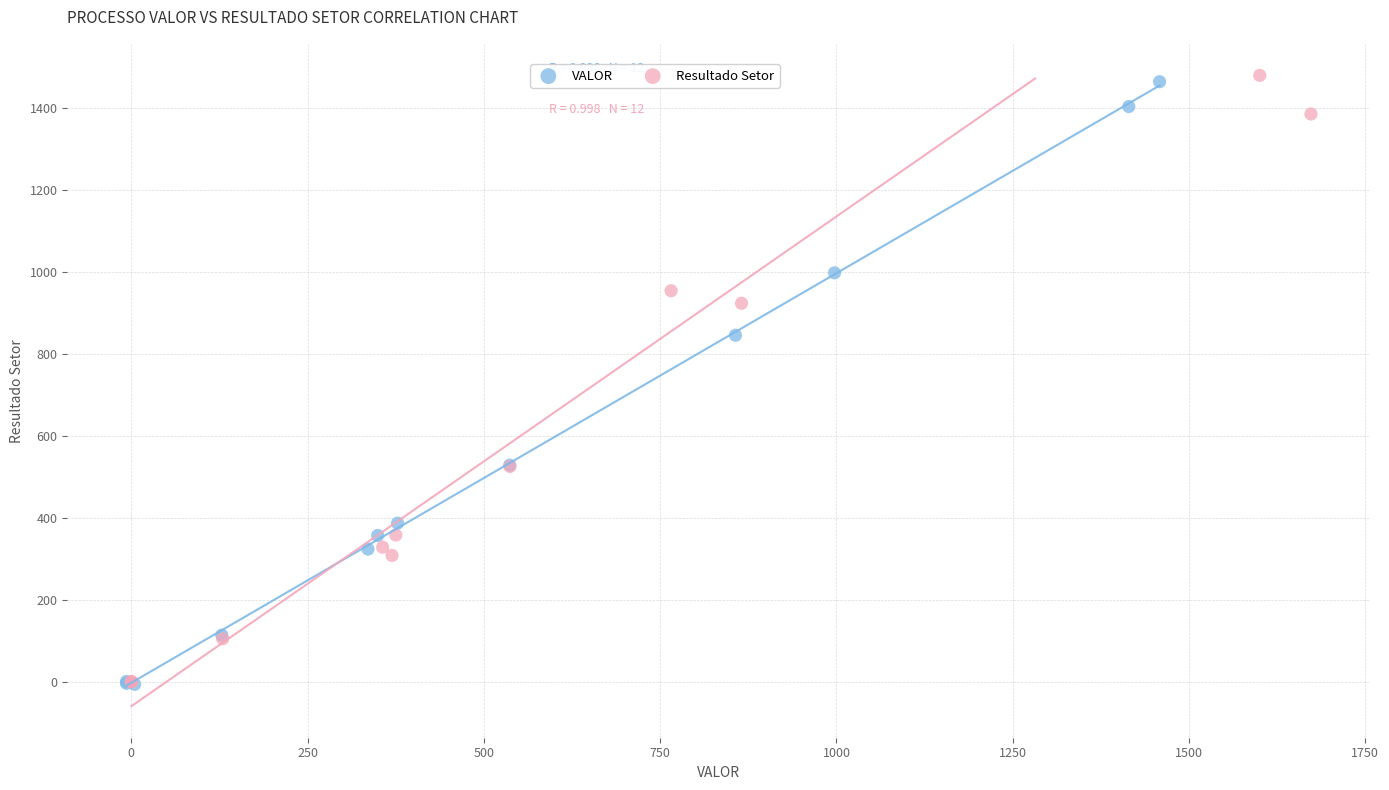

What are all the series names shown in the legend?

VALOR, Resultado Setor